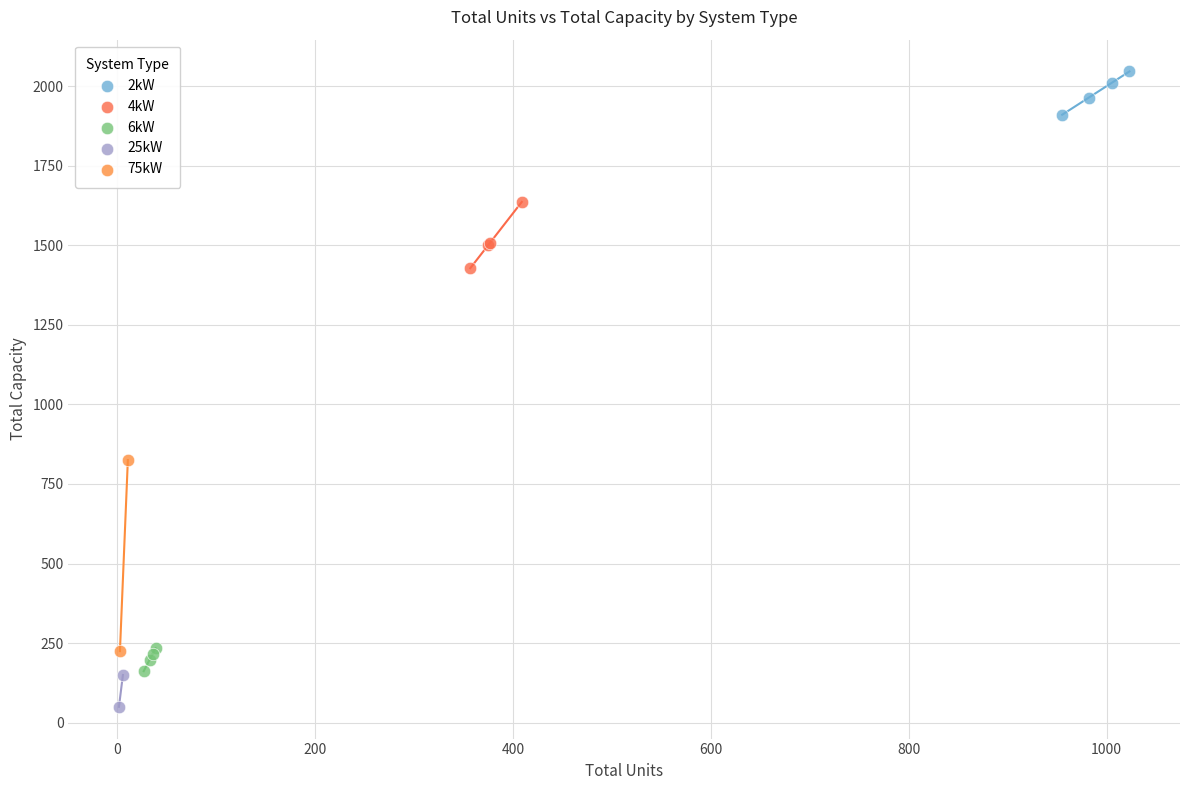

What are all the series names shown in the legend?

2kW, 4kW, 6kW, 25kW, 75kW